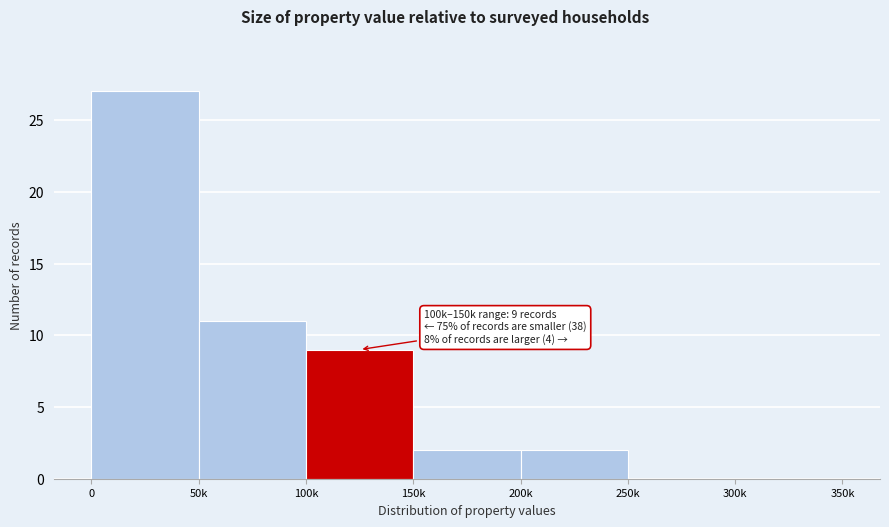

Reading right to left, extract all data points from this chart.

300k=0	250k=0	200k=2	150k=2	100k=9	50k=11	0=27